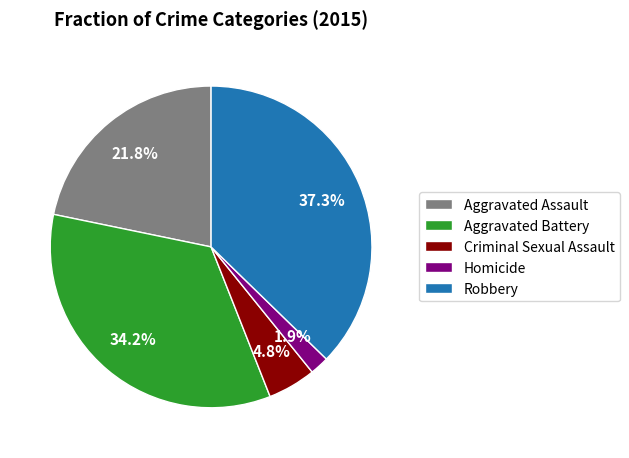

Does Aggravated Assault represent more than half of the total?

No